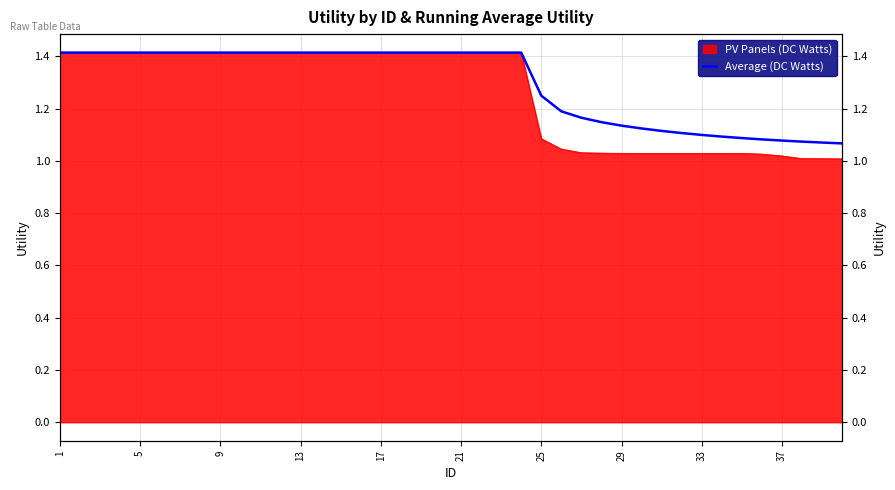

True or false: the data shows 2.3 at 5.

False